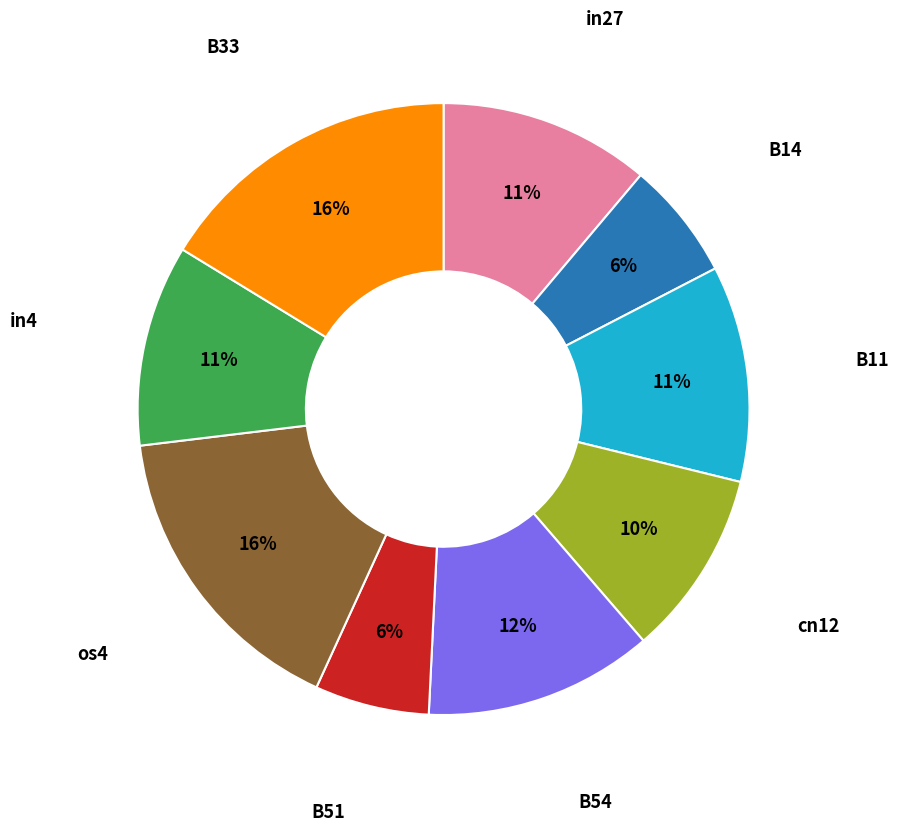

To the nearest percent, what is the average slice percentage?

11%